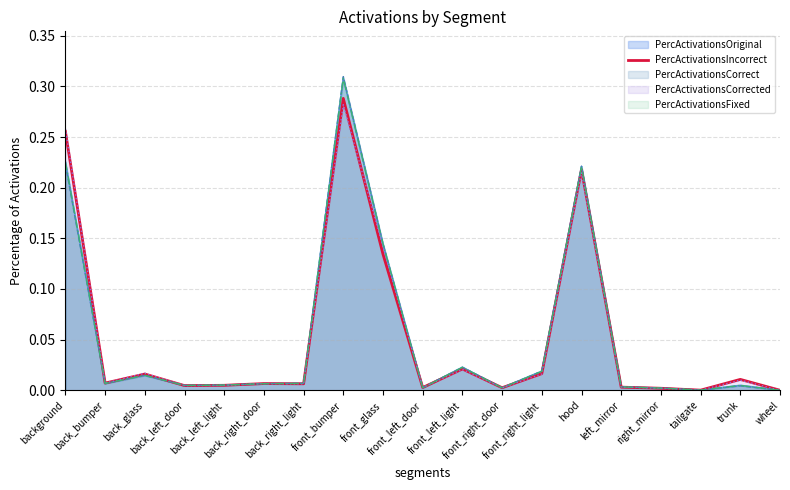

List the labels in order of value, smallest first.

wheel, tailgate, right_mirror, front_right_door, front_left_door, left_mirror, back_left_door, back_left_light, back_right_light, back_right_door, back_bumper, trunk, back_glass, front_right_light, front_left_light, front_glass, hood, background, front_bumper